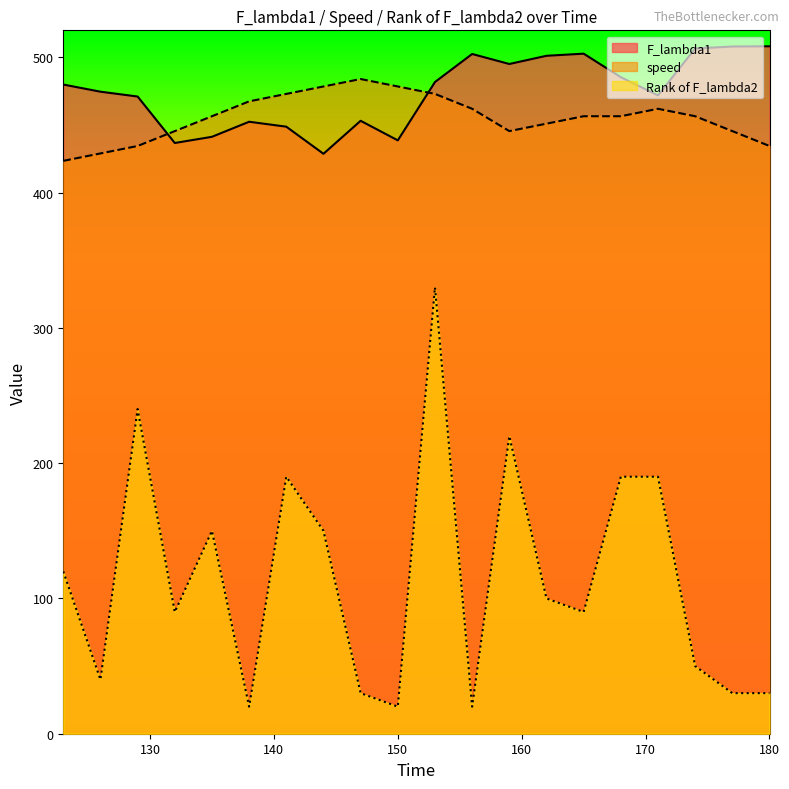

In speed, how many points are higher than both neighbors (excluding endpoints)?

2